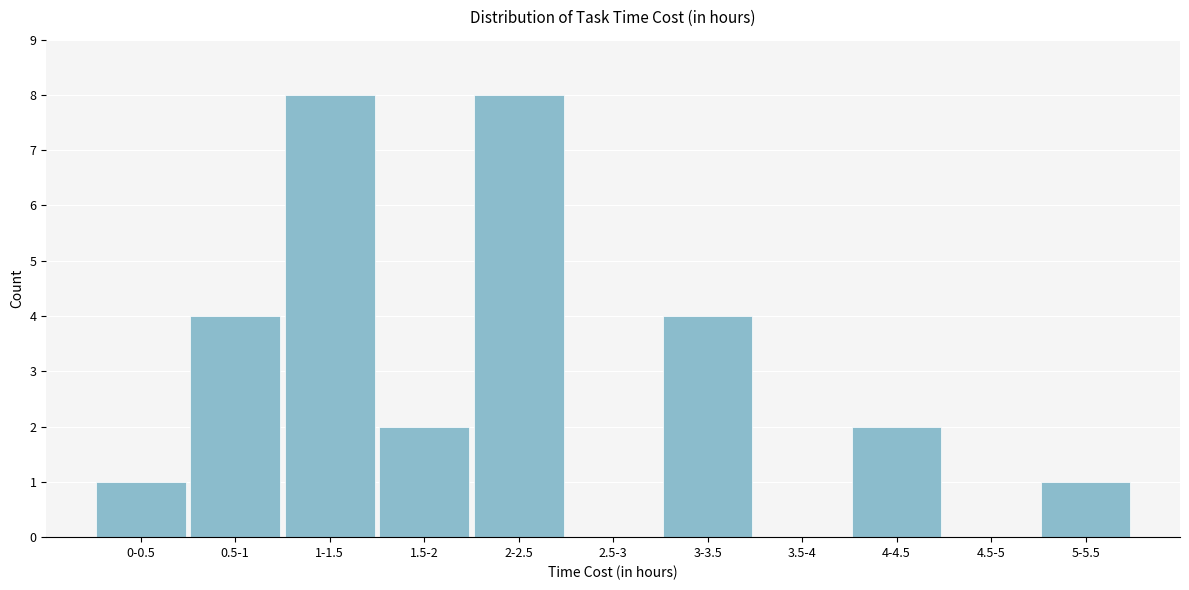

Reading left to right, list all the values displayed in this chart.

0-0.5=1	0.5-1=4	1-1.5=8	1.5-2=2	2-2.5=8	2.5-3=0	3-3.5=4	3.5-4=0	4-4.5=2	4.5-5=0	5-5.5=1